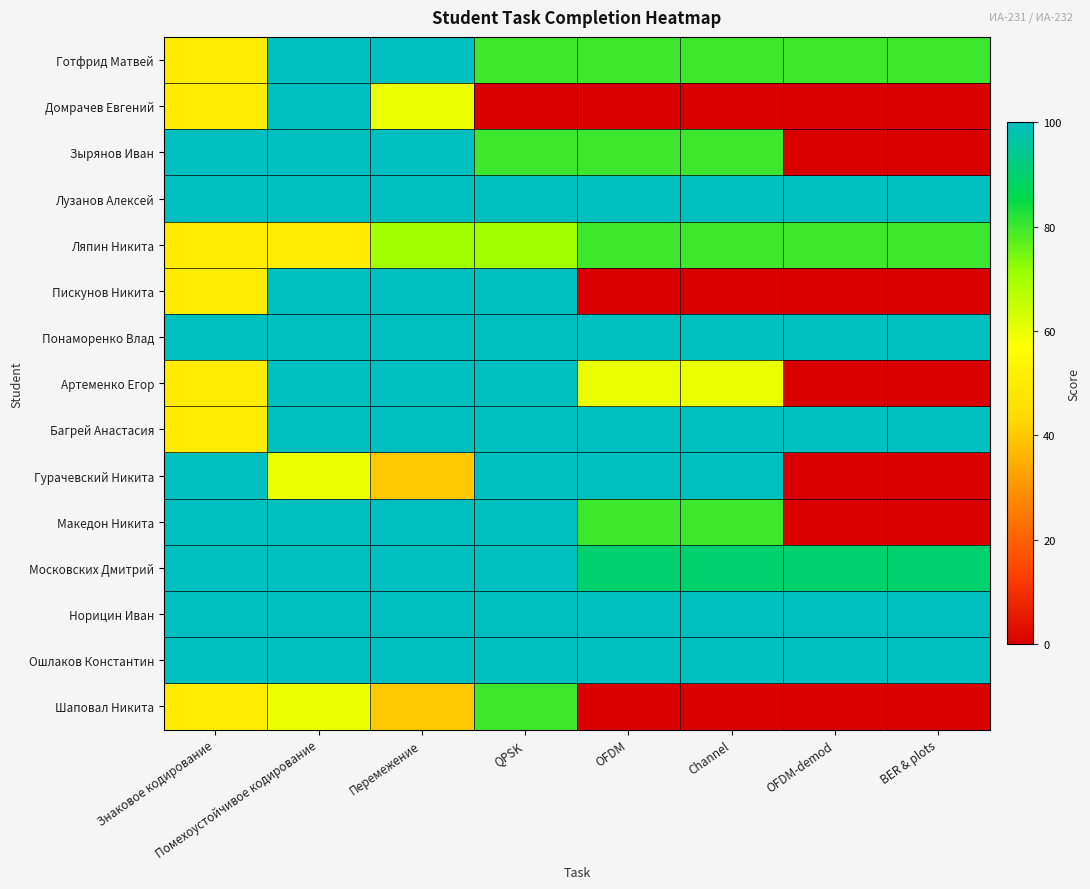

At which category is the sum across all series the highest?

Помехоустойчивое кодирование